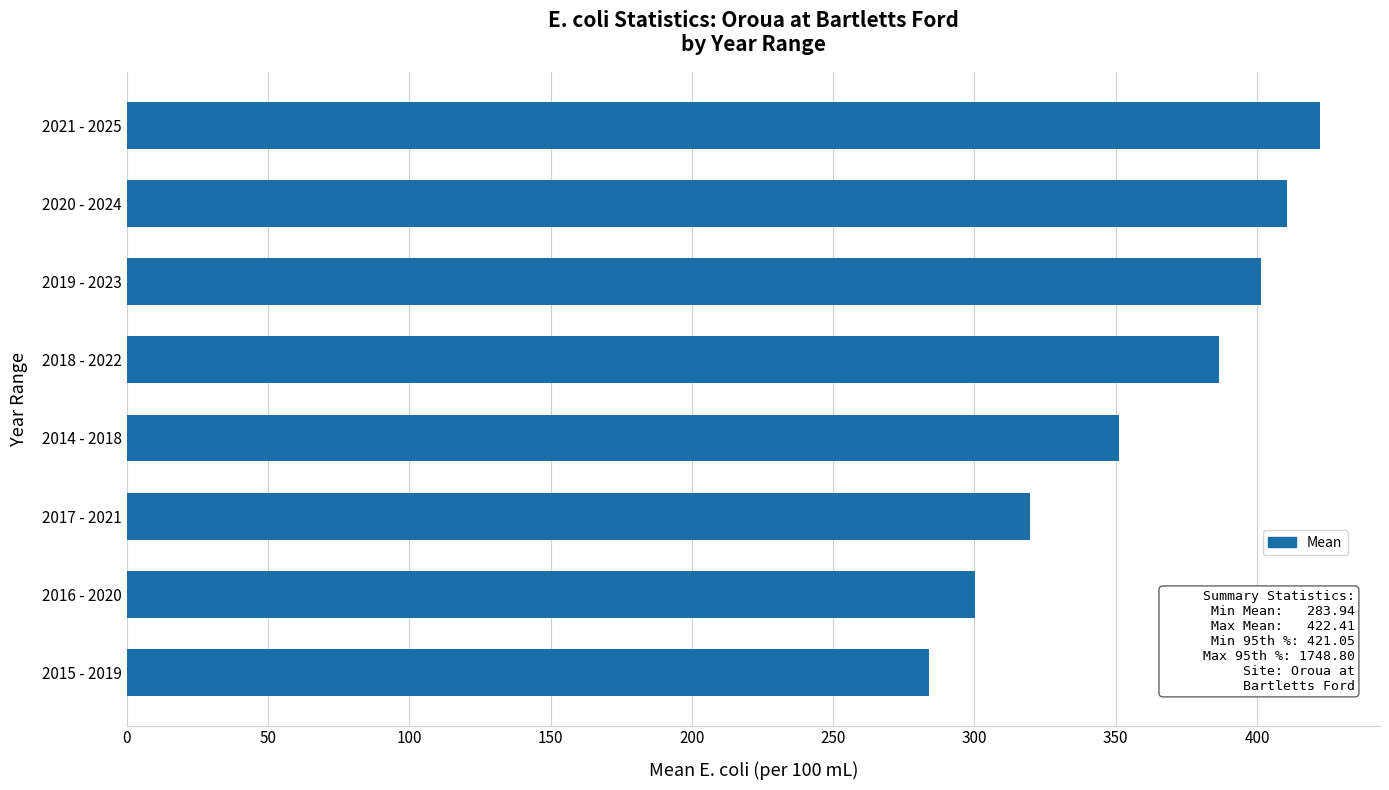

What value does the data have at 2015 - 2019?

283.9